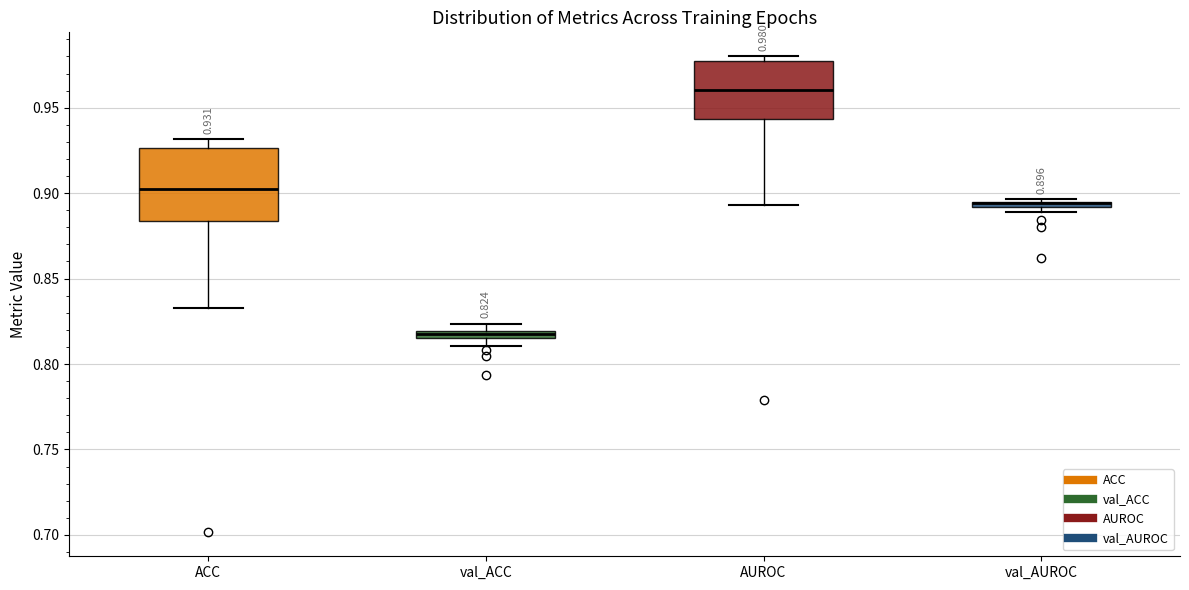

Comparing the boxes themselves (not the whiskers), which one is the tallest?

ACC